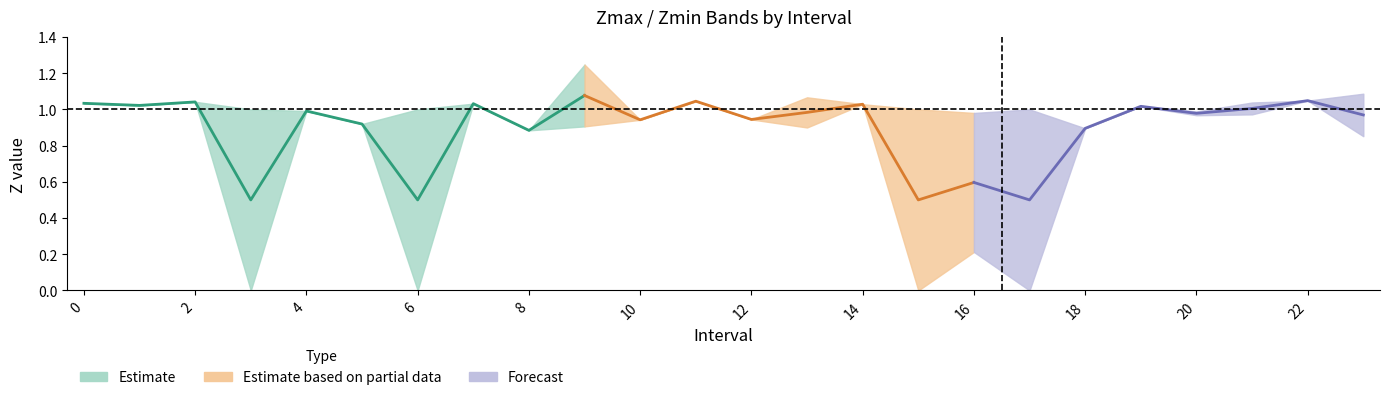

Is it true that Zmin equals 0.9 at 9.0?

True